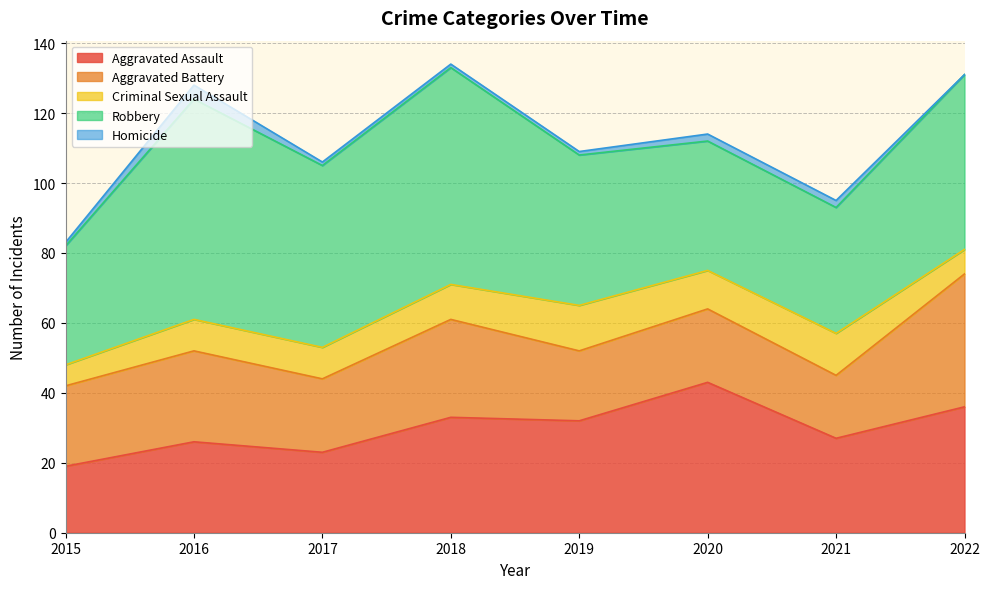

Where is Robbery nearest to the value 48?

2022